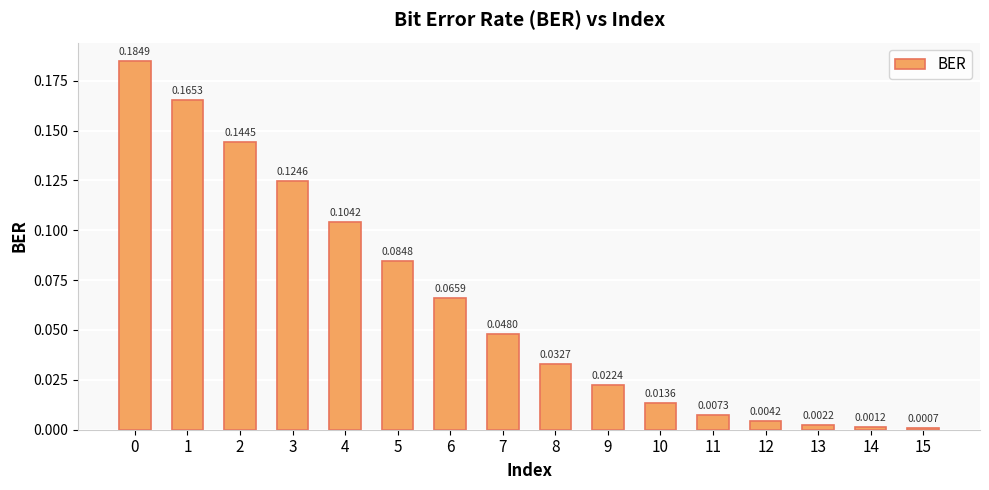

What is the sum of all values?

1.0